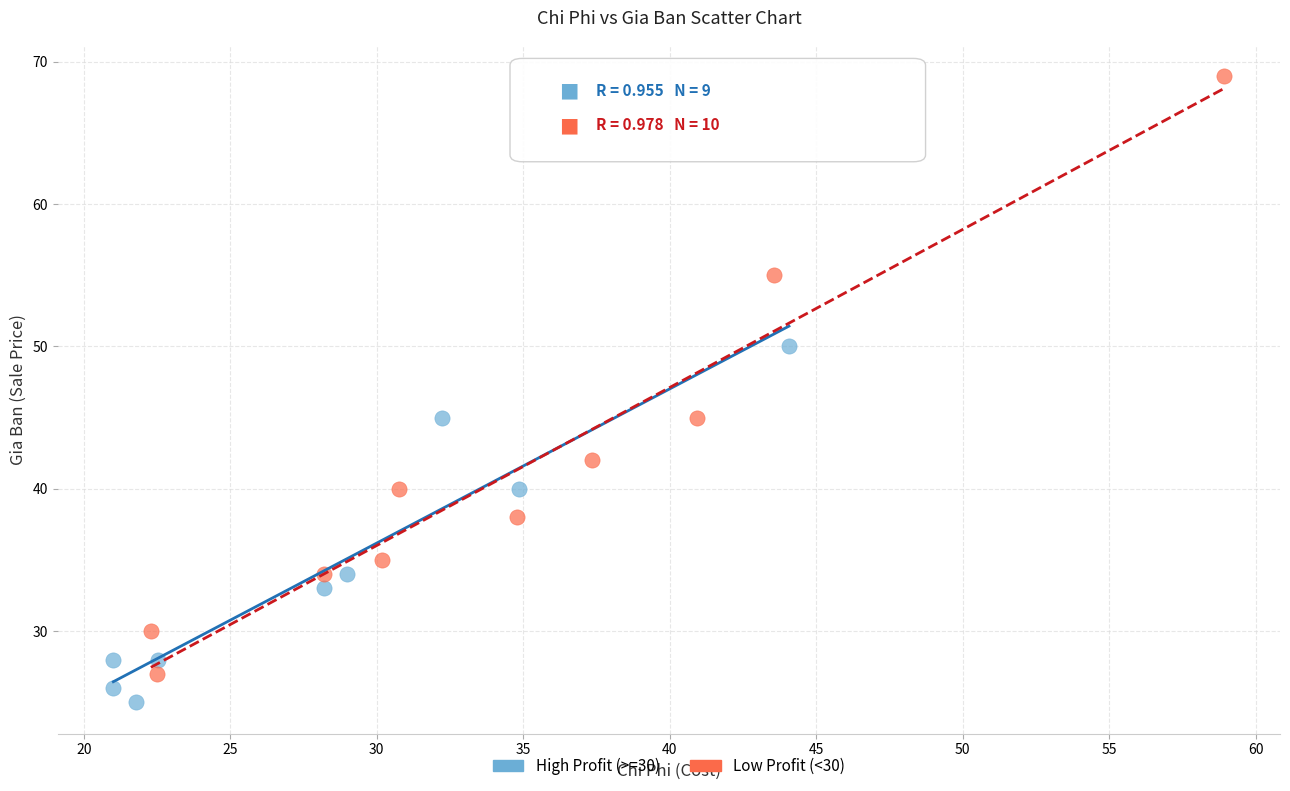

Which series has the widest spread of Y values?

Low Profit (<30)